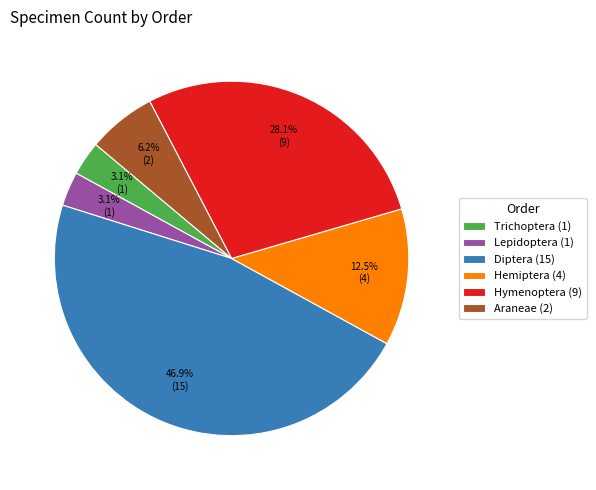

Which category has the biggest portion of the pie?

Diptera (15)